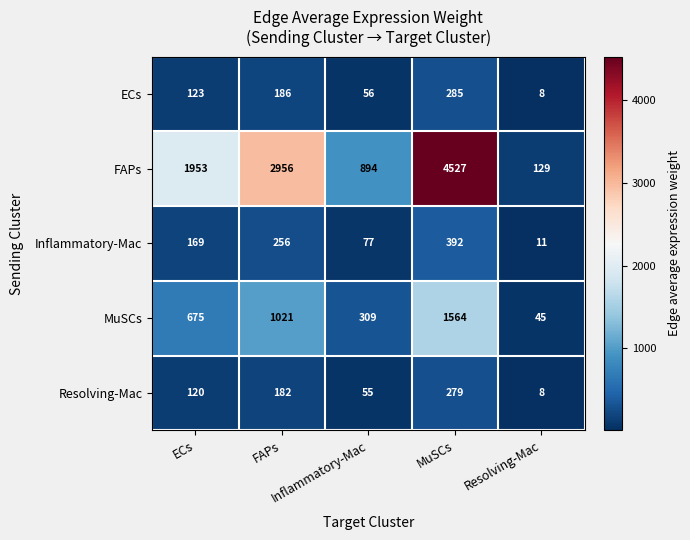

What is the smallest value displayed?

8